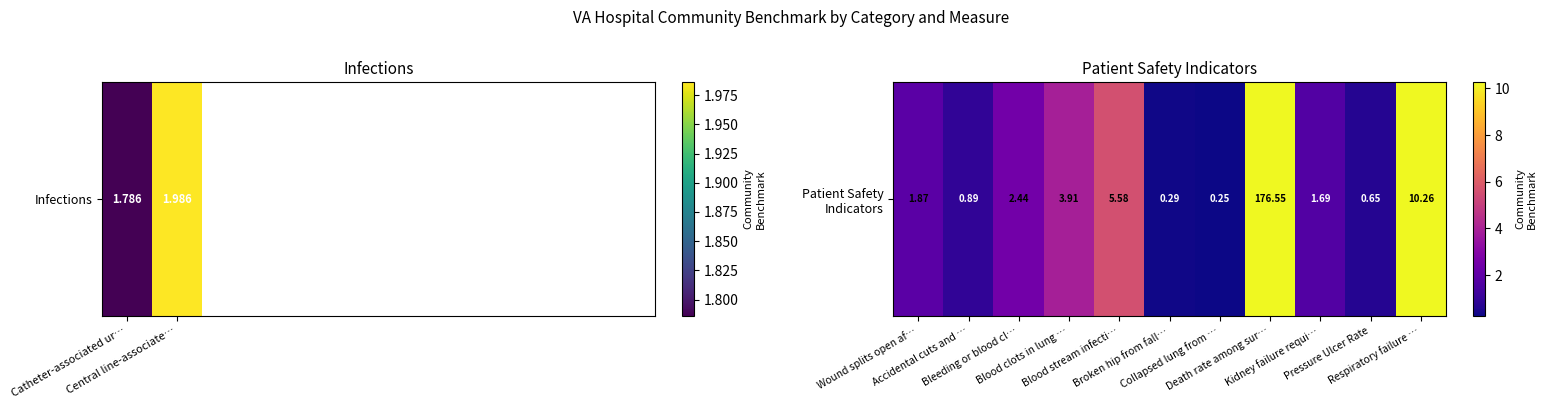

What is the change in value from Blood stream infecti… to Broken hip from fall…?

-5.3